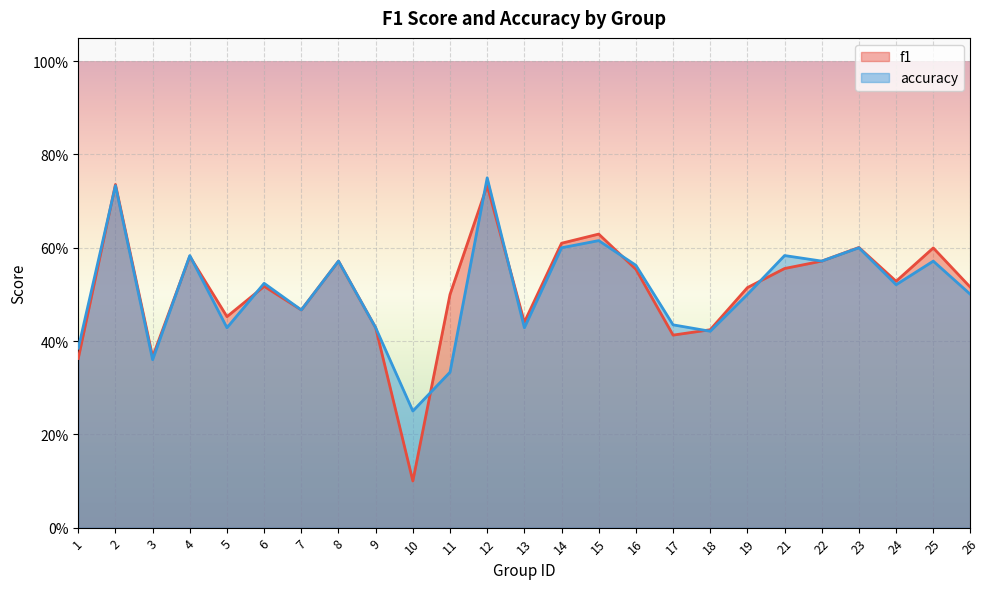

What is the difference between the accuracy values at 4 and 1?

0.2